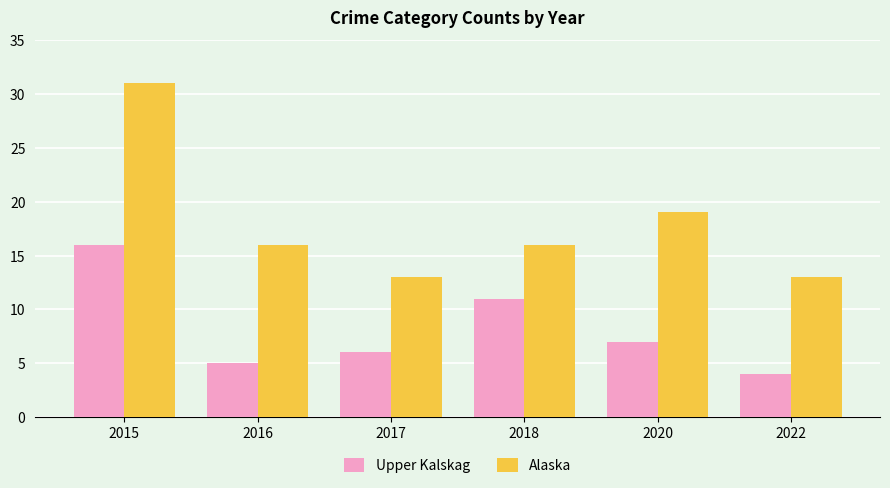

How many Alaska values are between 13 and 19?

5